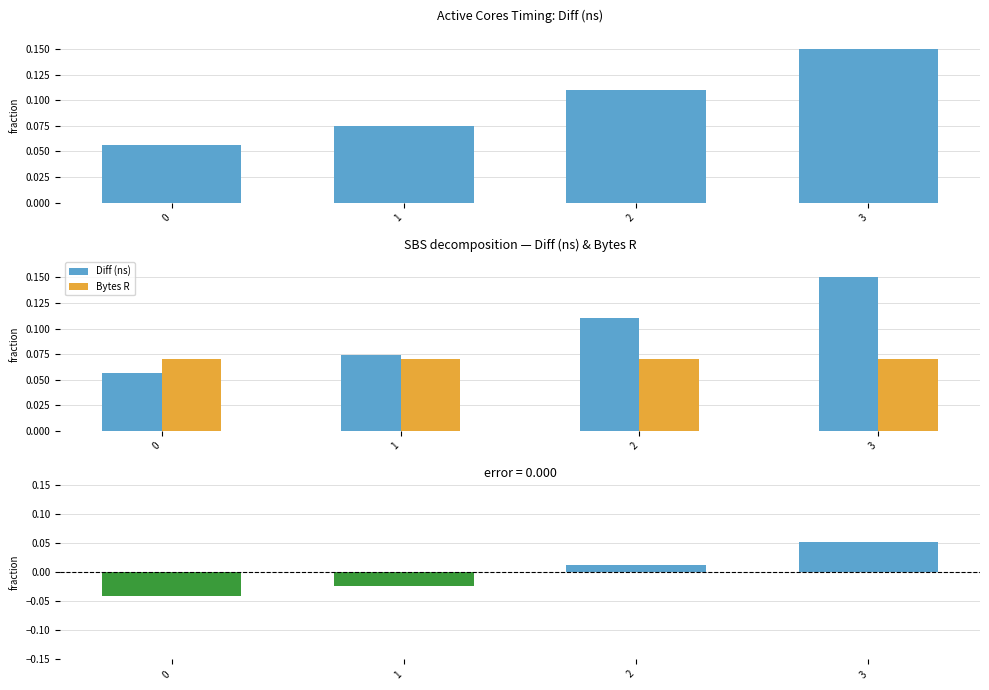

What is the minimum value for Diff (ns)?

0.1